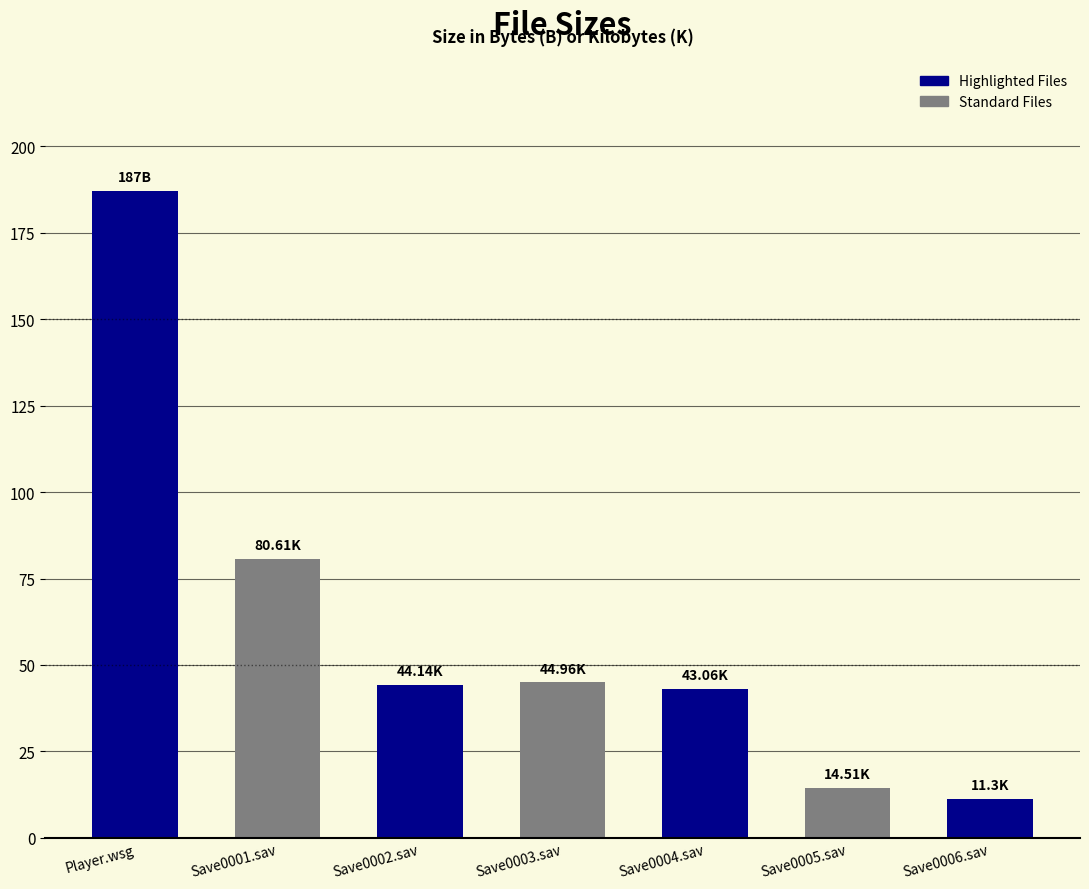

Between Save0006.sav and Save0002.sav, which is larger?

Save0002.sav